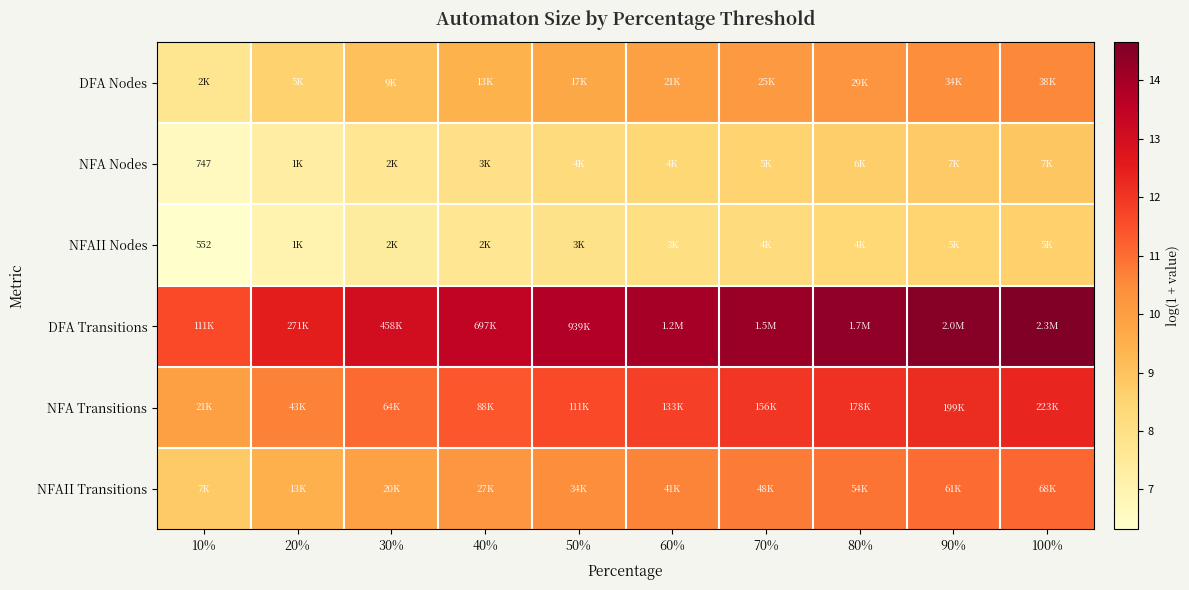

What is the difference between the second highest and second lowest values in the NFA Nodes series?

1.5